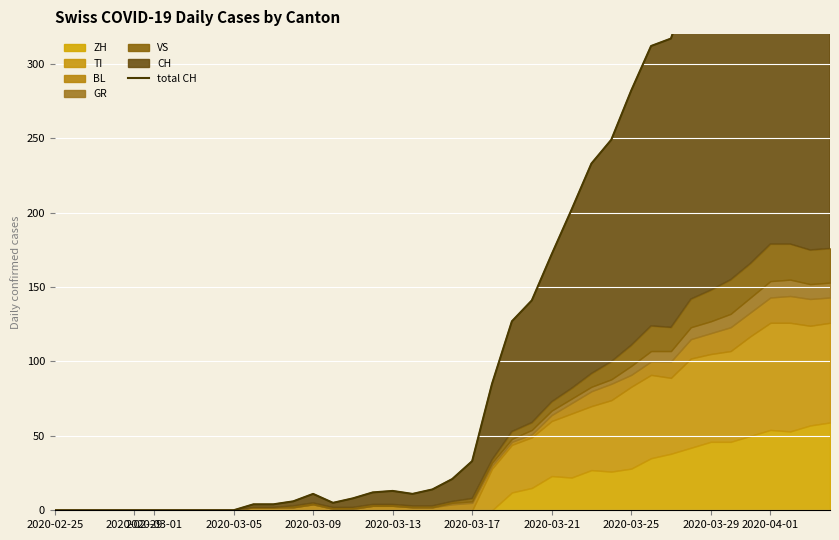

Is it true that the value at 24 is 87?

False